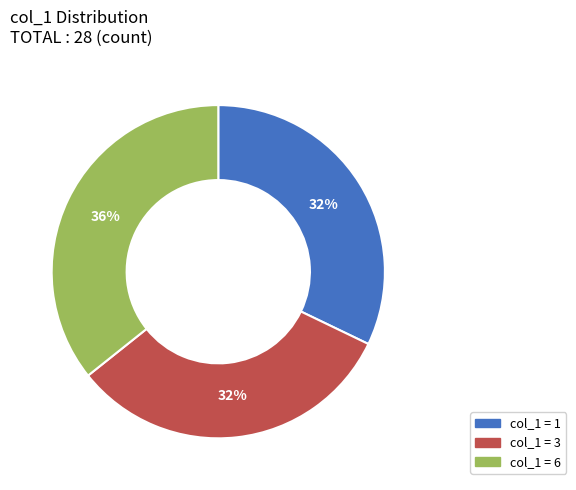

To the nearest percent, what is the average slice percentage?

33%